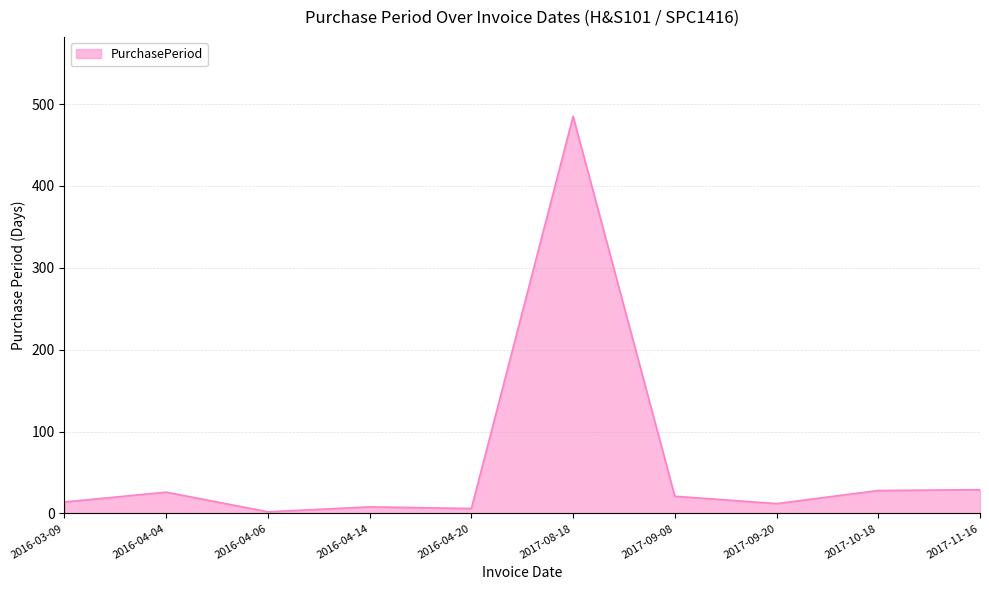

Where is the first local maximum?

2016-04-04